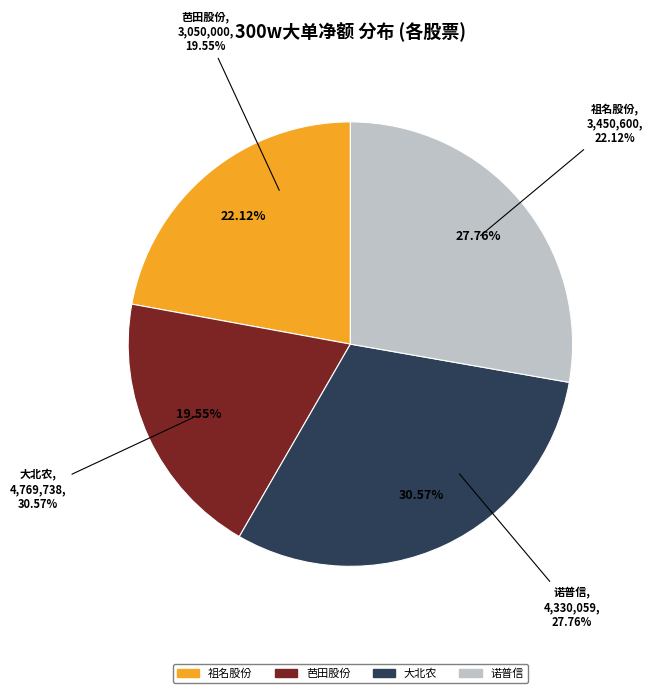

Which category has the biggest portion of the pie?

大北农